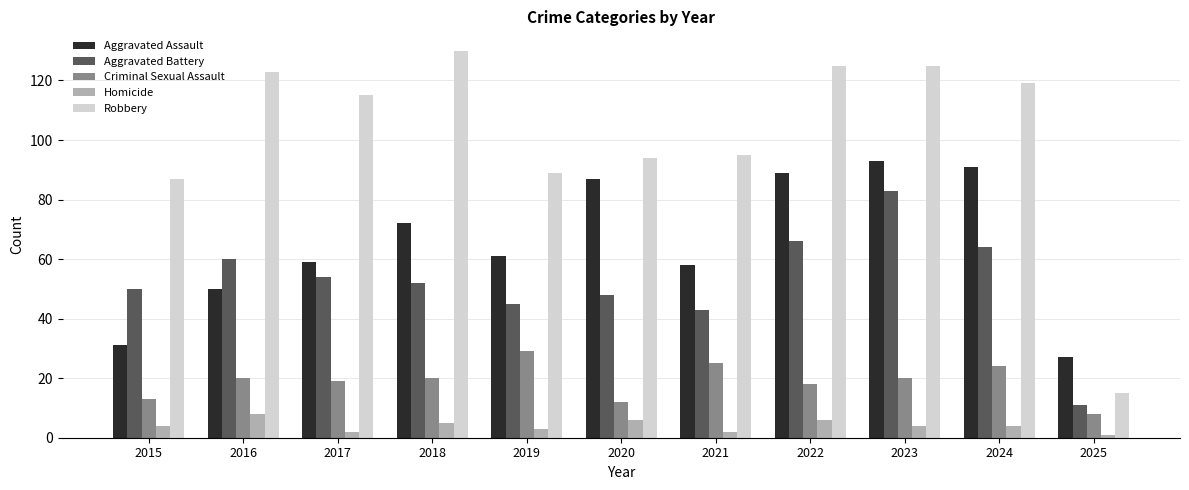

Reading left to right, transcribe all the data shown in this chart.

Aggravated Assault: 2015=31	2016=50	2017=59	2018=72	2019=61	2020=87	2021=58	2022=89	2023=93	2024=91	2025=27
Aggravated Battery: 2015=50	2016=60	2017=54	2018=52	2019=45	2020=48	2021=43	2022=66	2023=83	2024=64	2025=11
Criminal Sexual Assault: 2015=13	2016=20	2017=19	2018=20	2019=29	2020=12	2021=25	2022=18	2023=20	2024=24	2025=8
Homicide: 2015=4	2016=8	2017=2	2018=5	2019=3	2020=6	2021=2	2022=6	2023=4	2024=4	2025=1
Robbery: 2015=87	2016=123	2017=115	2018=130	2019=89	2020=94	2021=95	2022=125	2023=125	2024=119	2025=15